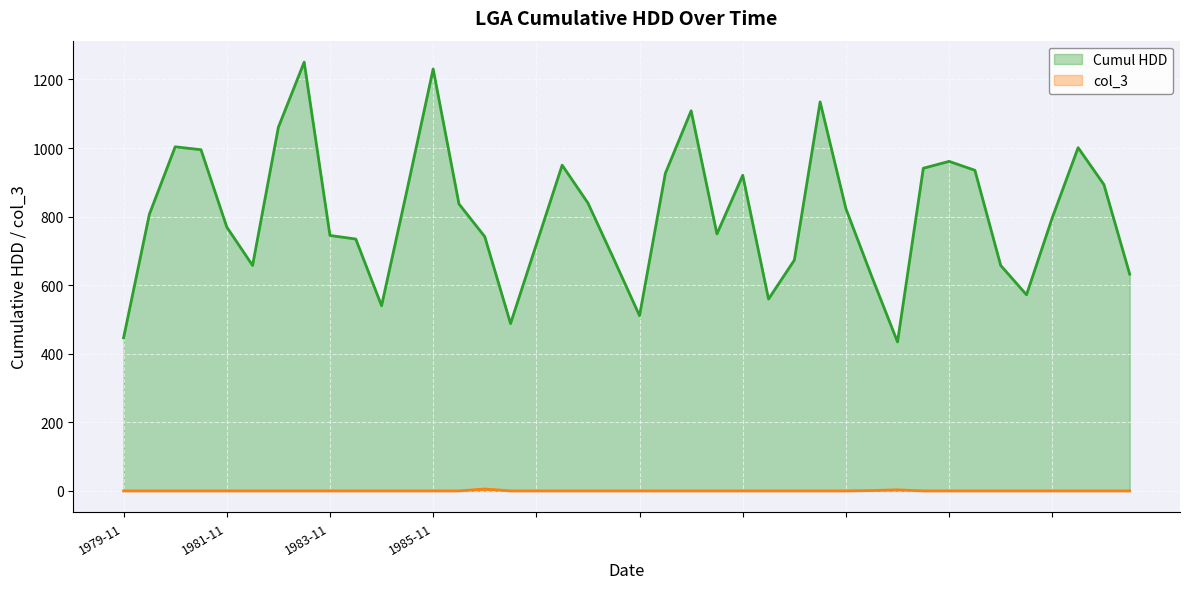

How many interior local valleys does the Cumul HDD series have?

8